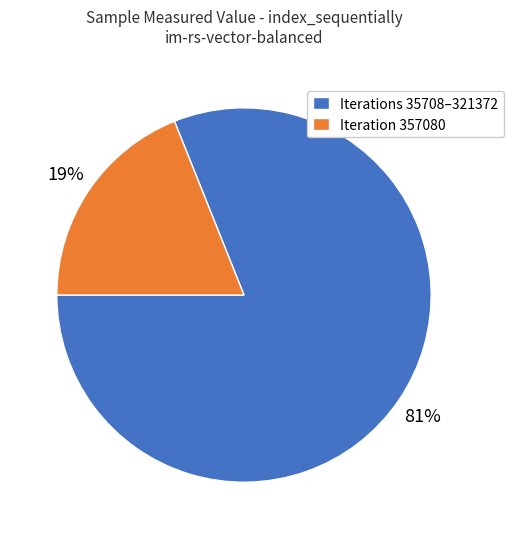

How many segments does this pie chart have?

2